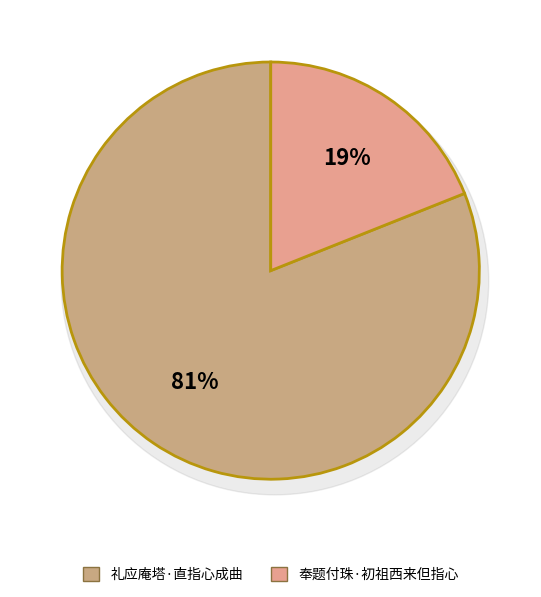

What is the ratio of the value at 奉题付珠·初祖西来但指心 to the value at 礼应庵塔·直指心成曲?

0.2